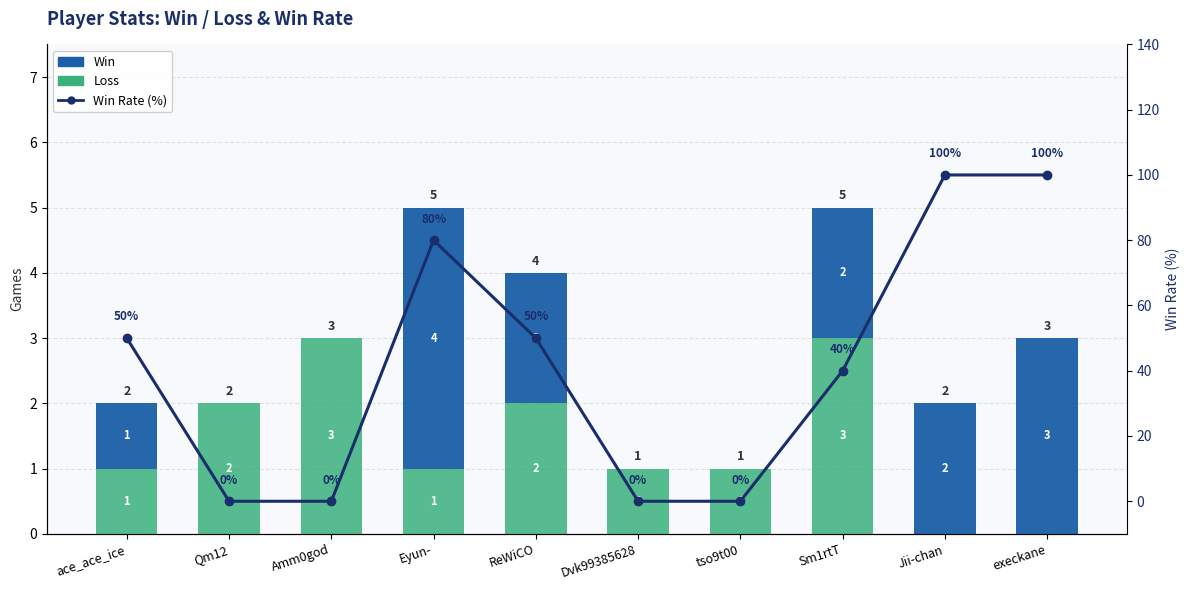

Where does the Win Rate series first go above 50?

Eyun-